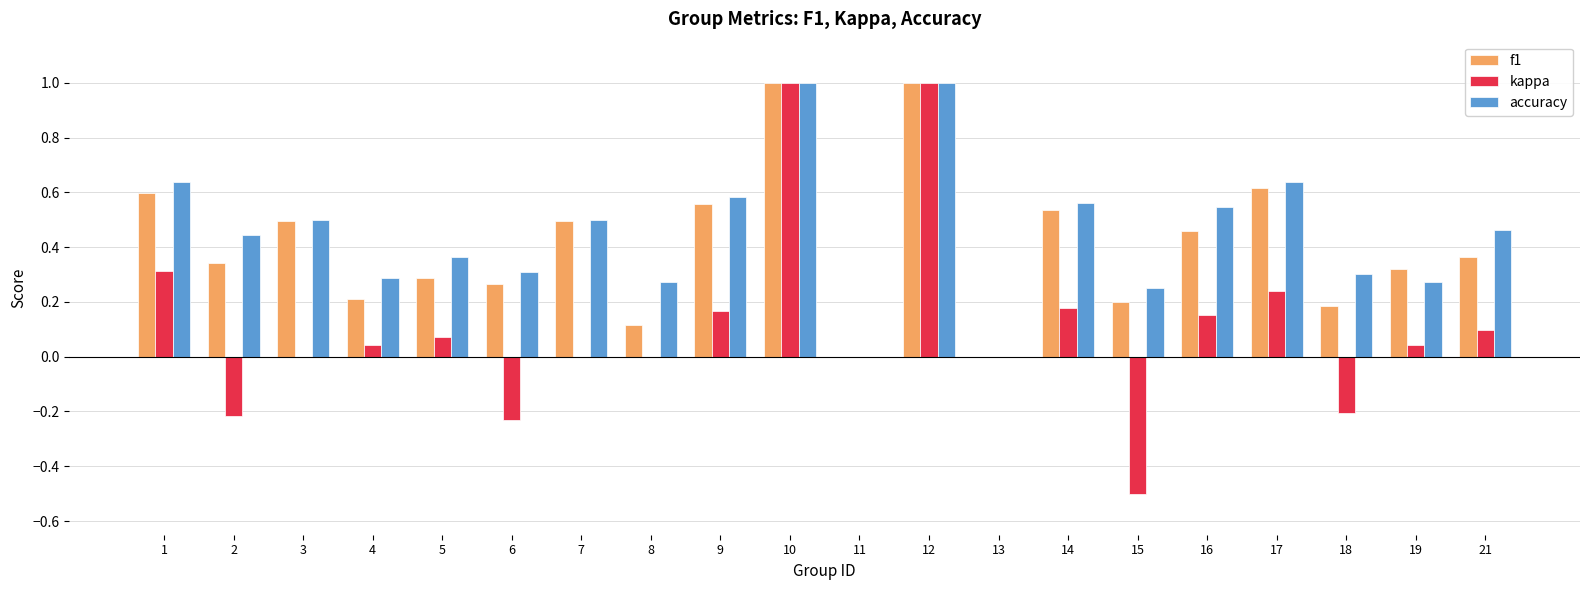

The f1 series shows -0.6 at 11. True or false?

False